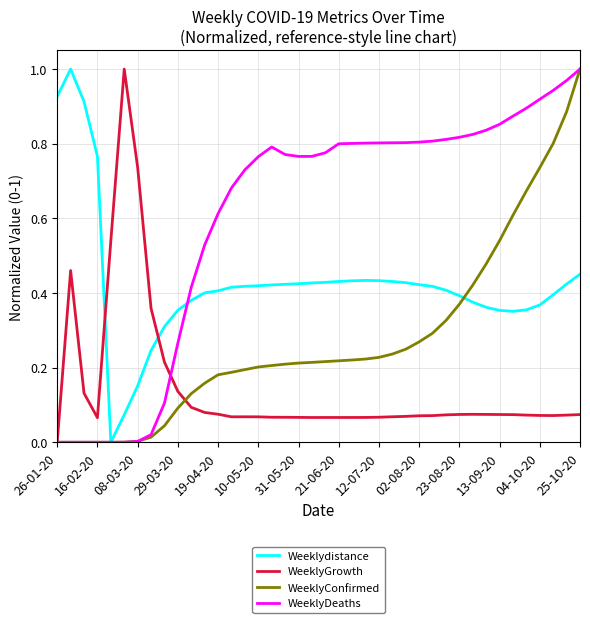

How many times do WeeklyGrowth and Weeklydistance cross each other?

2